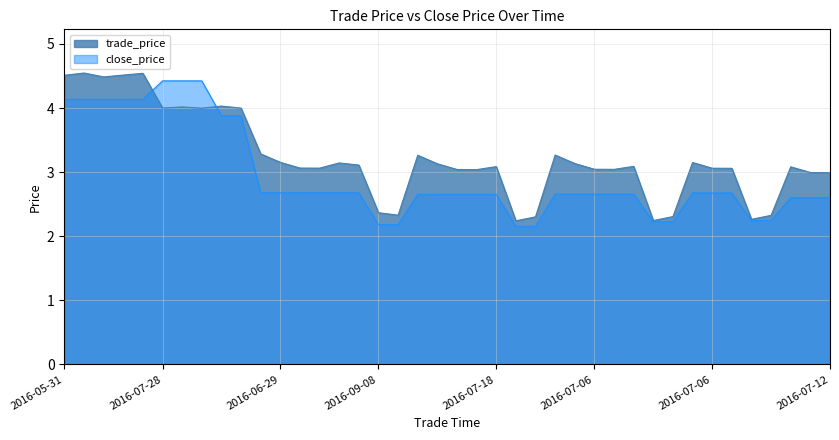

Which series has the widest spread of values?

trade_price